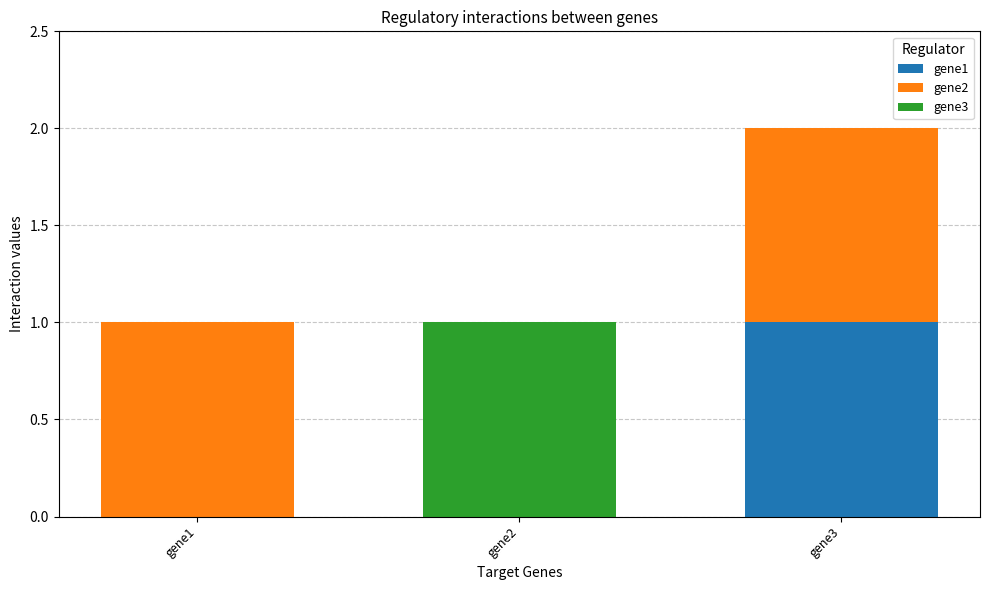

What are all the series names shown in the legend?

gene1, gene2, gene3